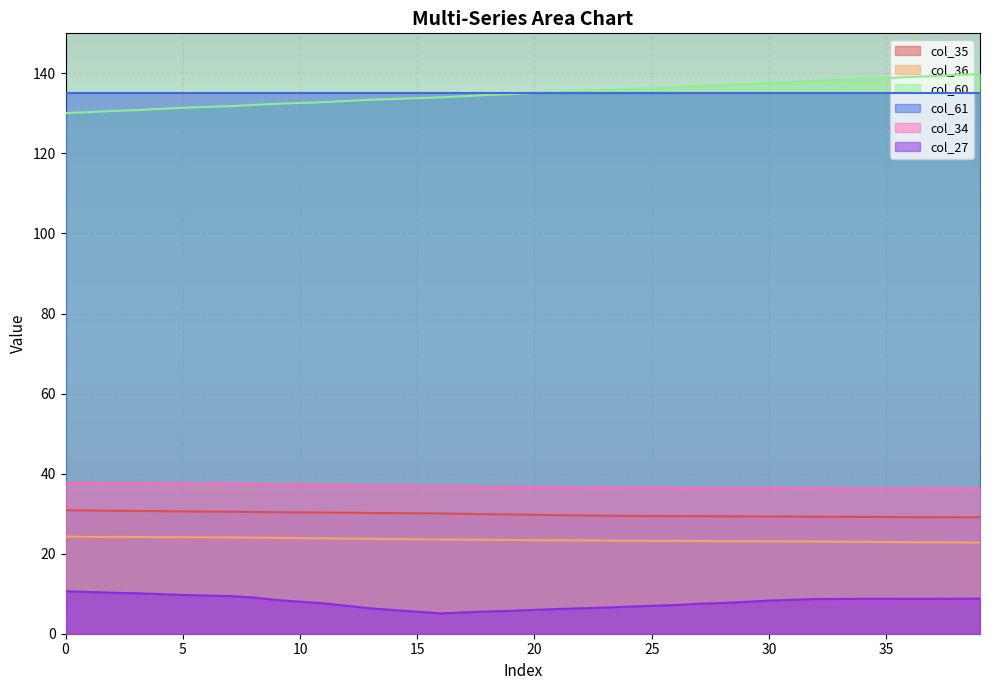

Which series has the widest spread of values?

col_60